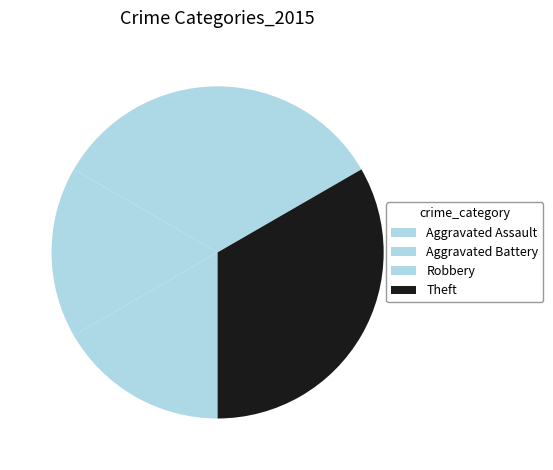

What is the total percentage of Theft and Aggravated Assault?

50.0%